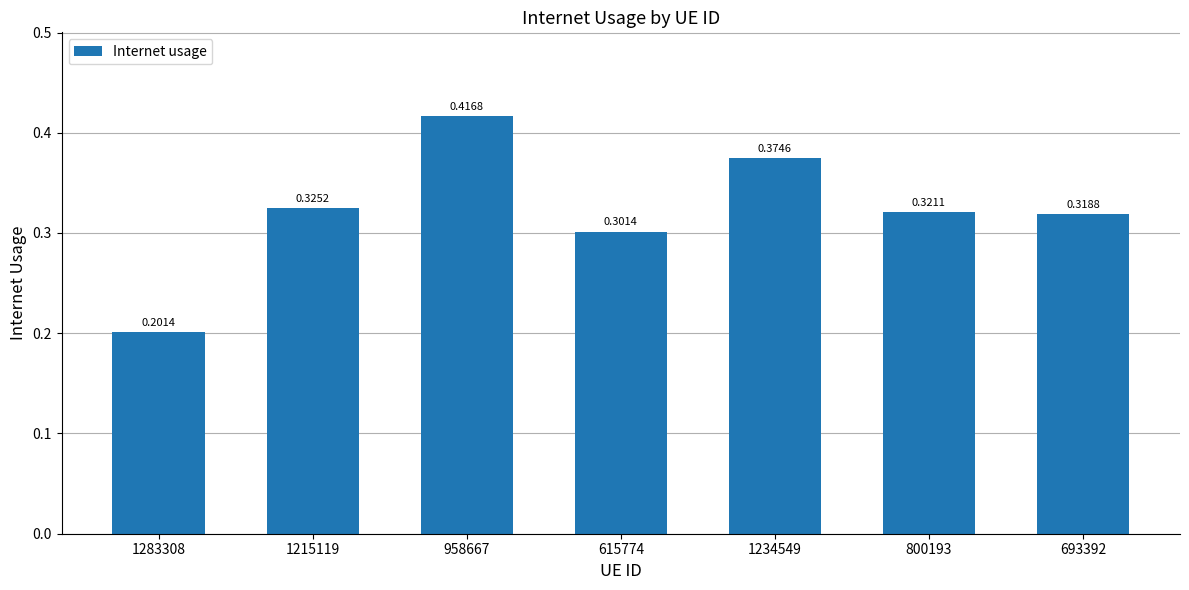

What is the change in value from 958667 to 800193?

-0.1